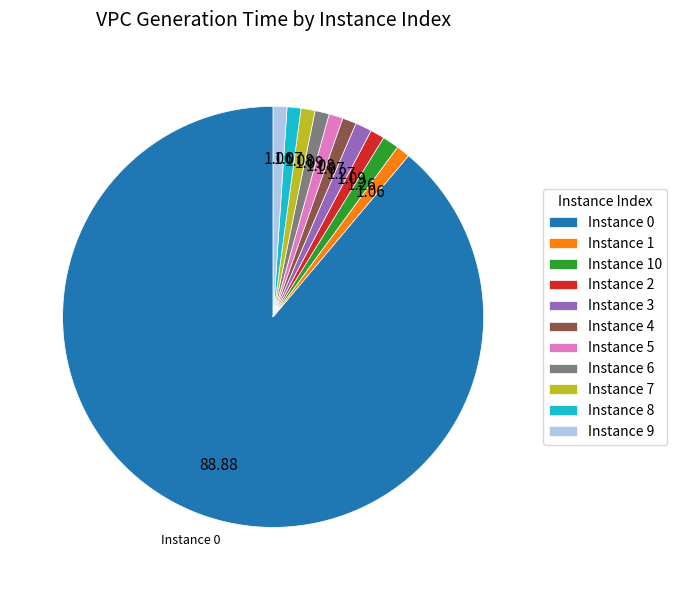

Is the sum of Instance 4 and Instance 10 greater than half?

No